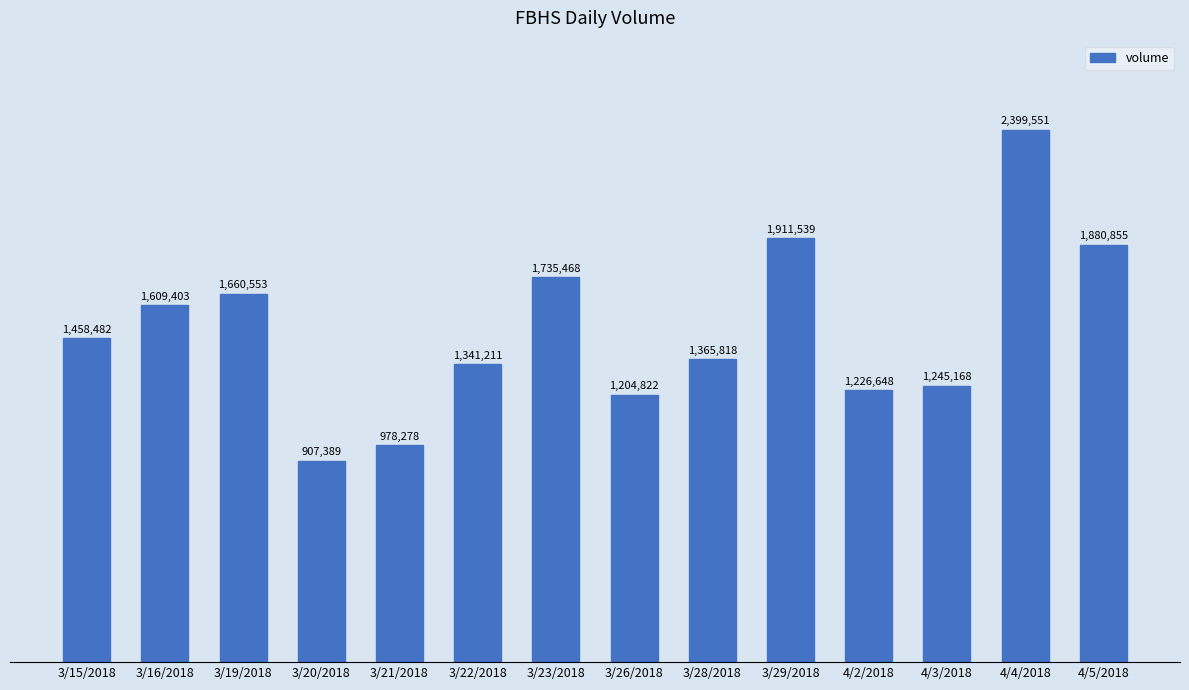

What is the maximum value shown in the chart?

2399551